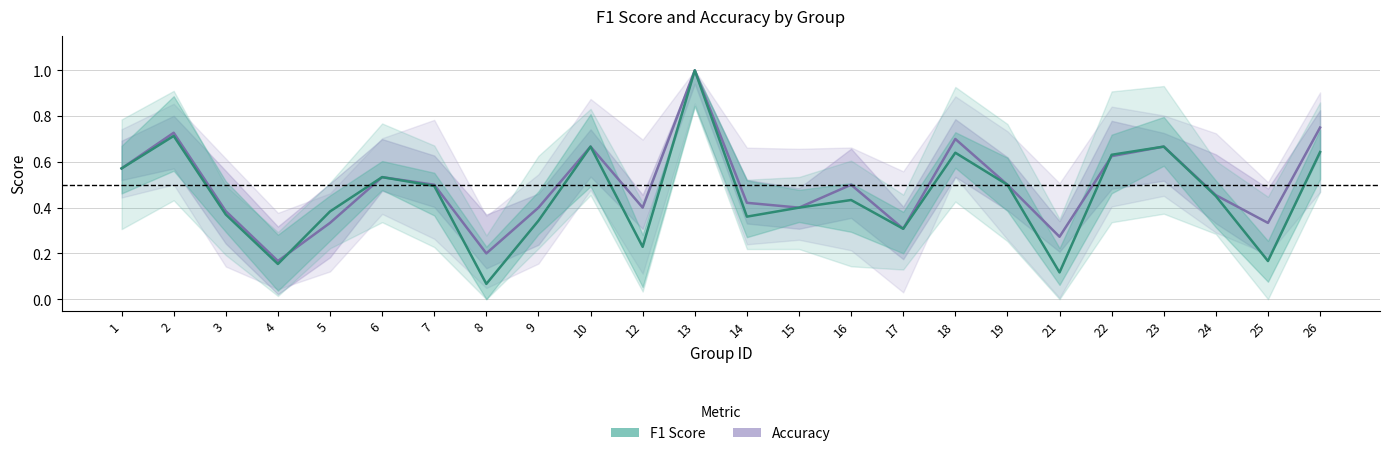

Read the accuracy value at 16.

0.5